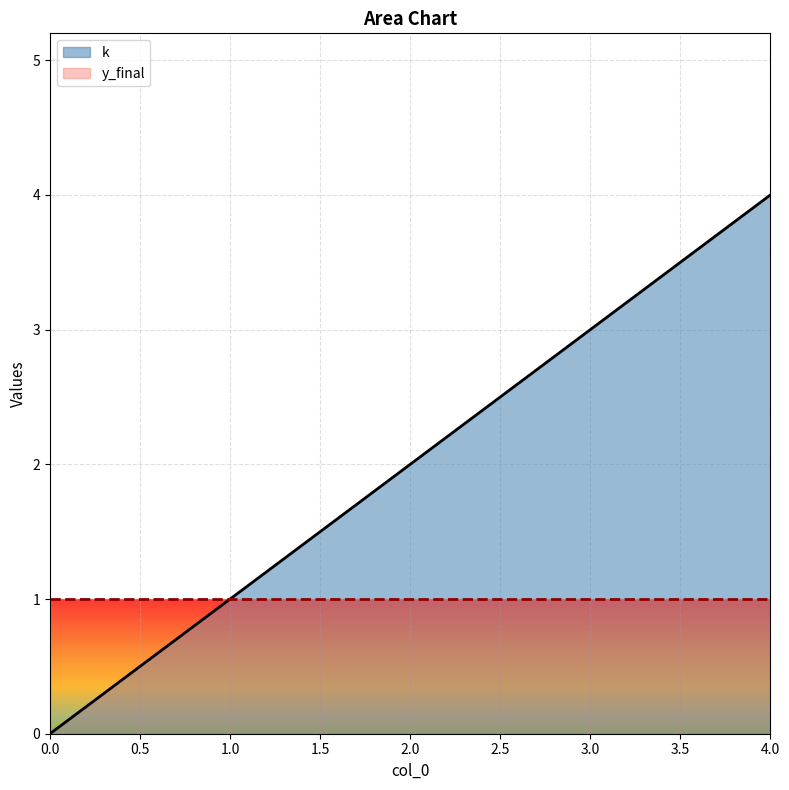

Reading left to right, what are all the values shown in this chart?

0=0	1=1	2=2	3=3	4=4